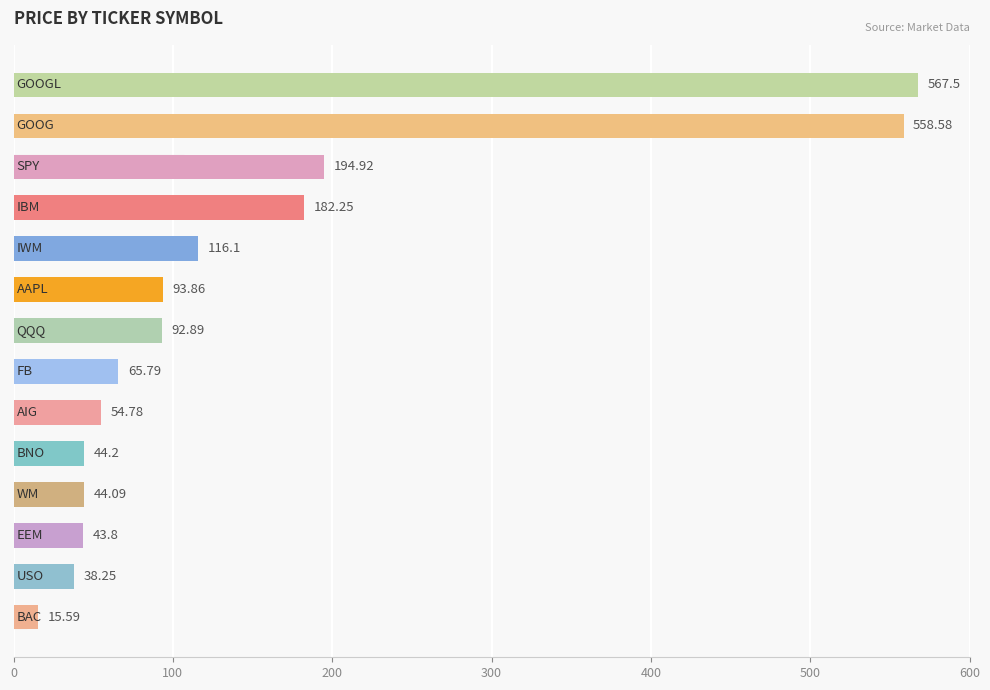

How many bars are there in total?

14